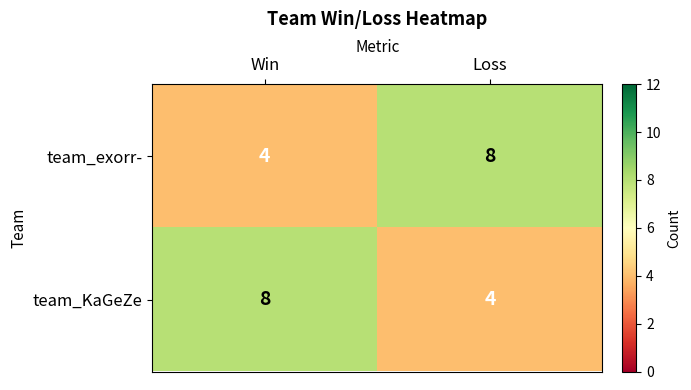

What is the minimum value shown in the chart?

4